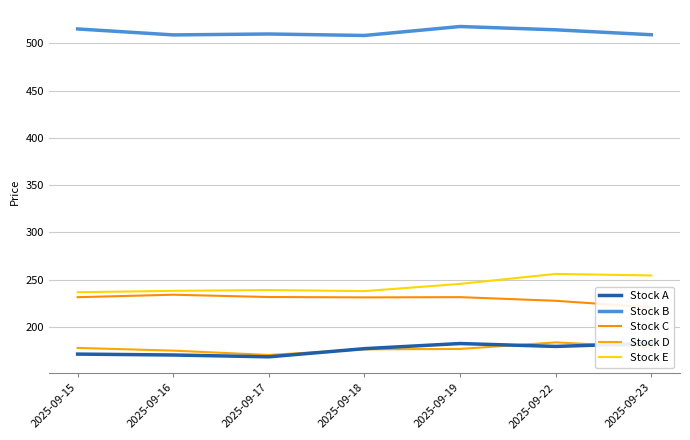

At which label is Stock C closest to 227?

2025-09-22